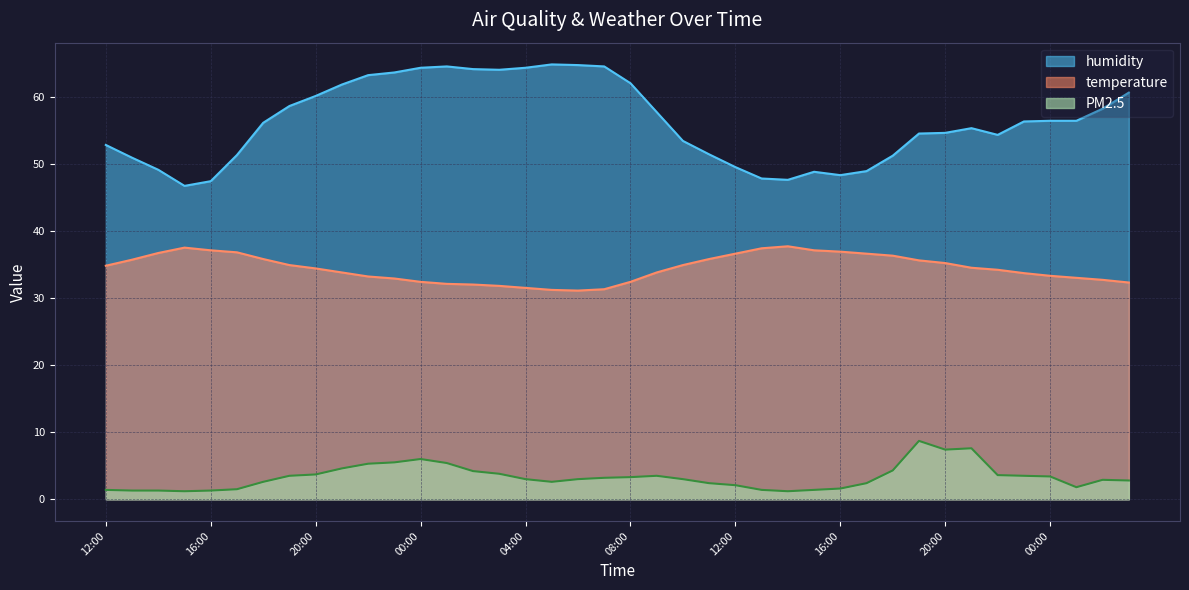

Rank the series at 05:00 from lowest to highest value.

PM2.5, temperature, humidity